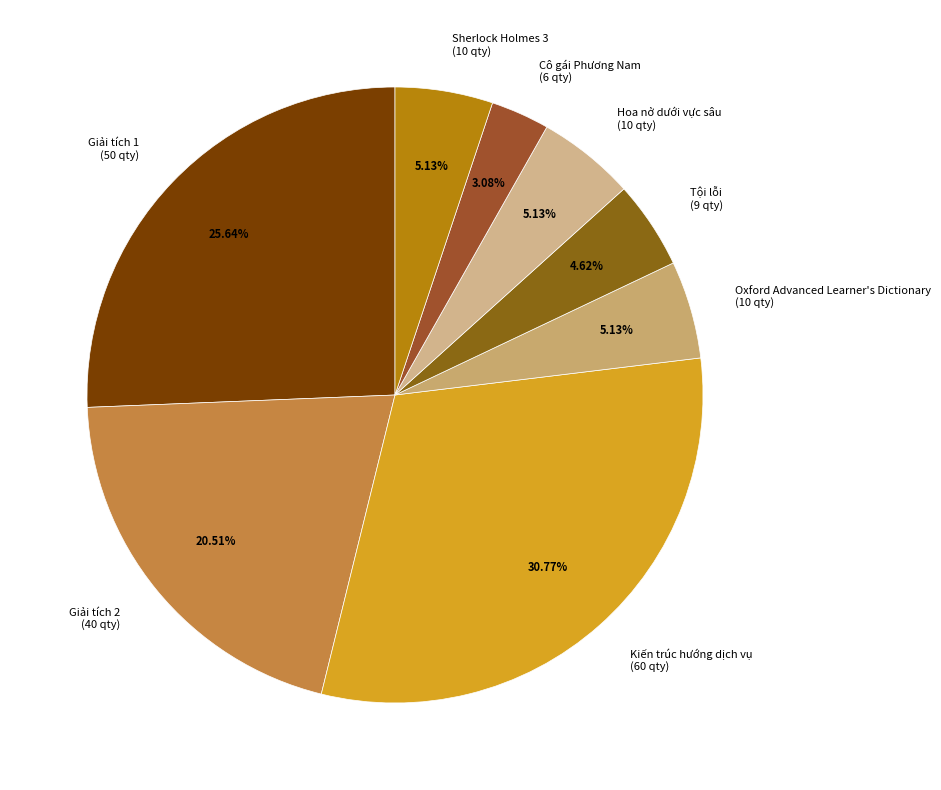

Combined, what portion of the pie is Kiến trúc hướng dịch vụ and Tội lỗi?

35.4%